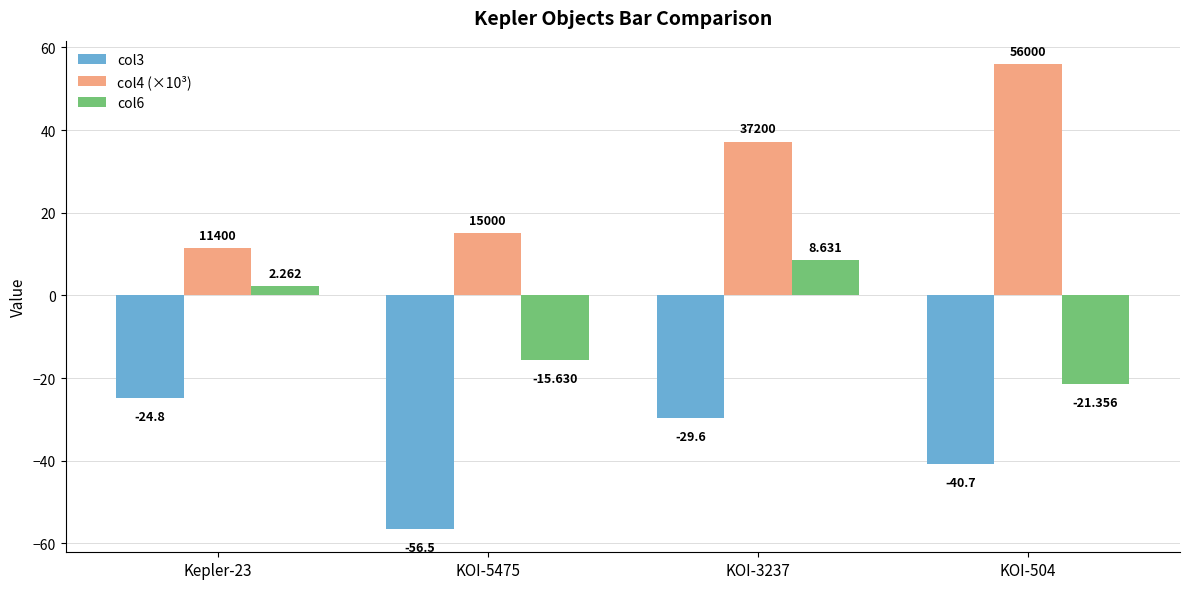

Is the value of col4 (×10³) at KOI-504 greater than the value of col6 at Kepler-23?

Yes